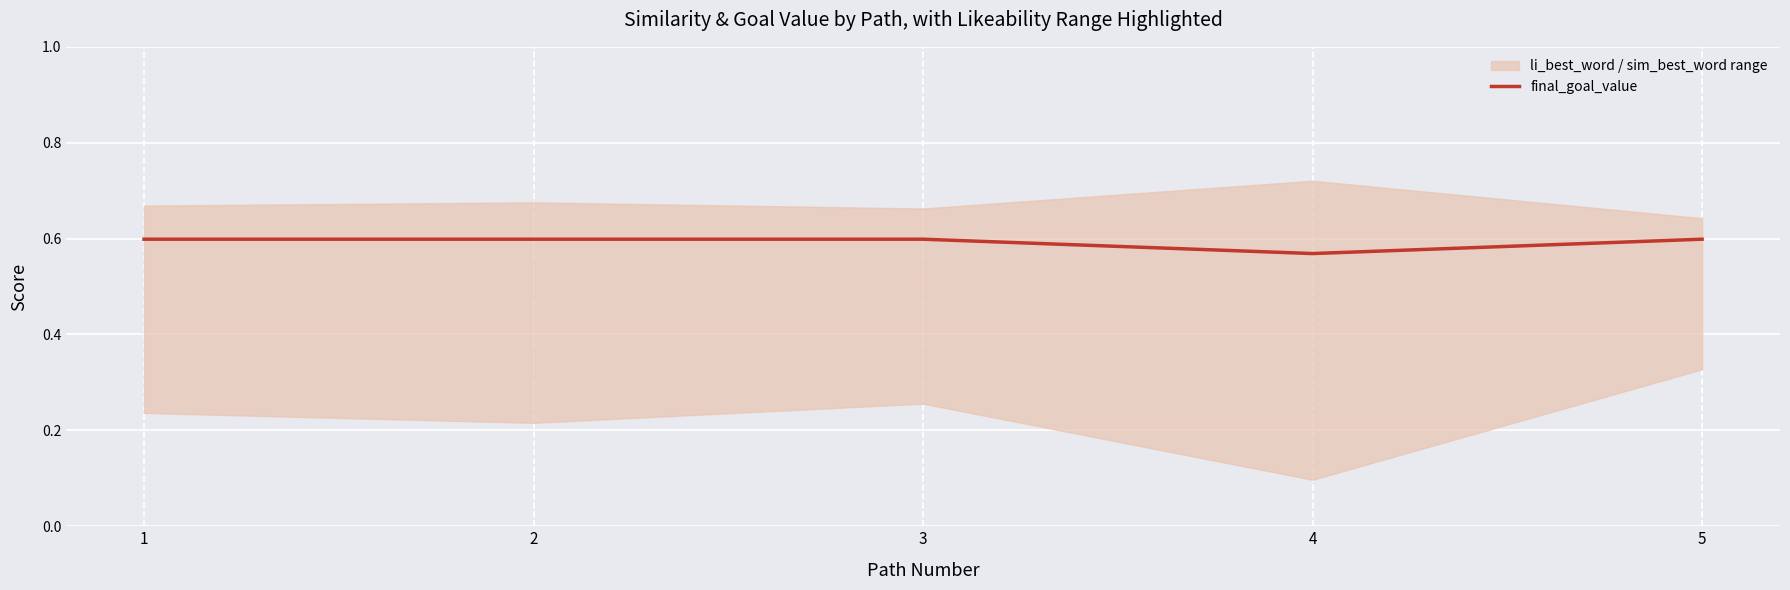

Is it true that the value at 5 is 0.4?

False